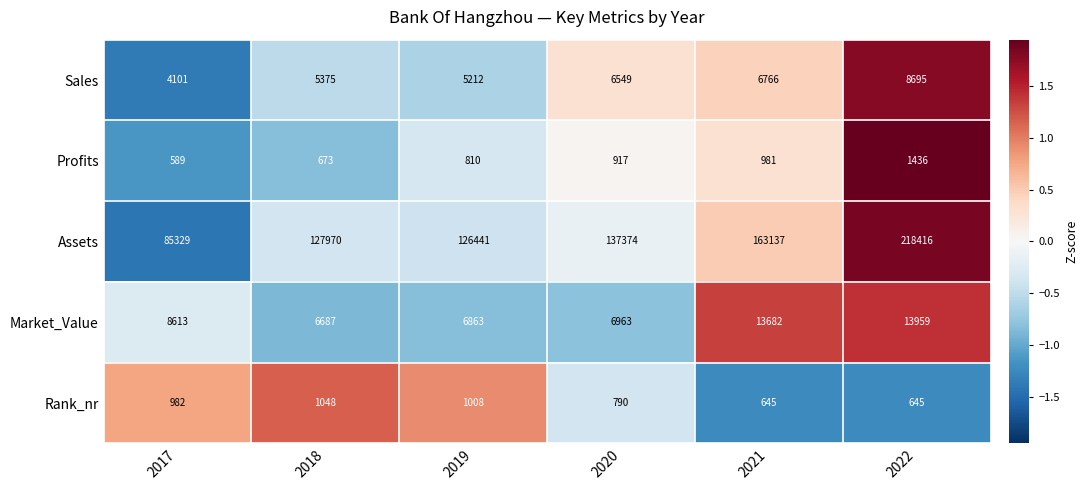

Rank the series at 2021 from highest to lowest value.

Assets, Market_Value, Sales, Profits, Rank_nr